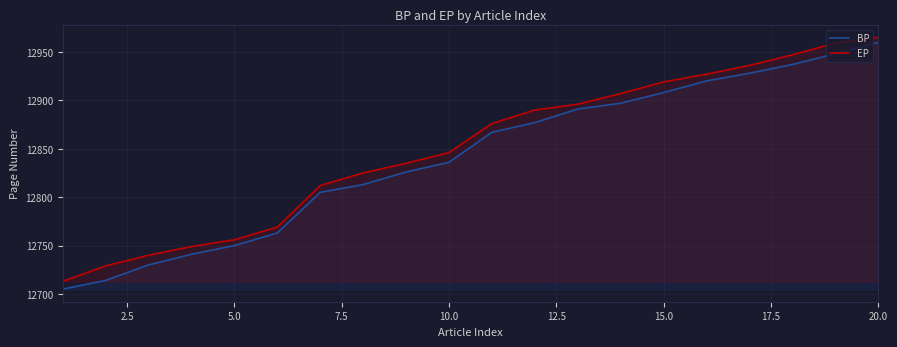

True or false: EP and BP cross at least once.

False